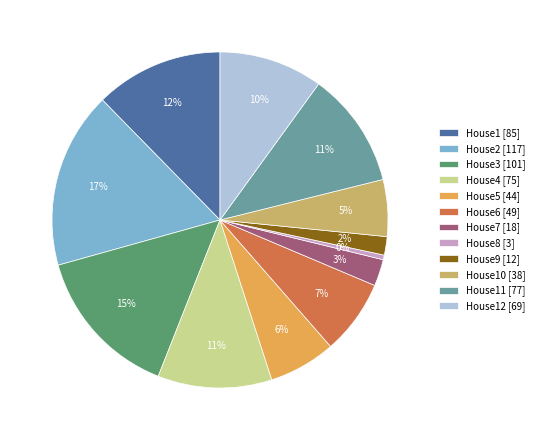

Count the number of slices in the pie.

12